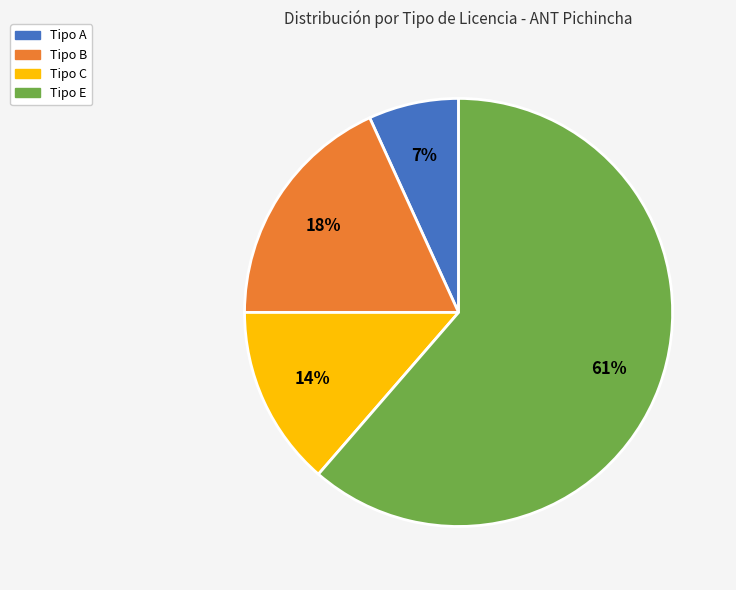

Does any single category account for the majority?

Yes